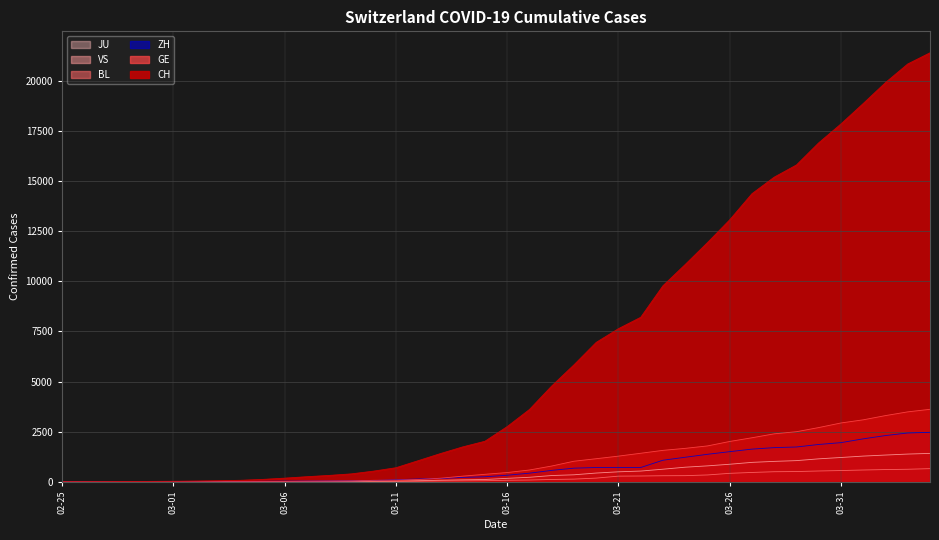

Does the chart have visible grid lines?

Yes